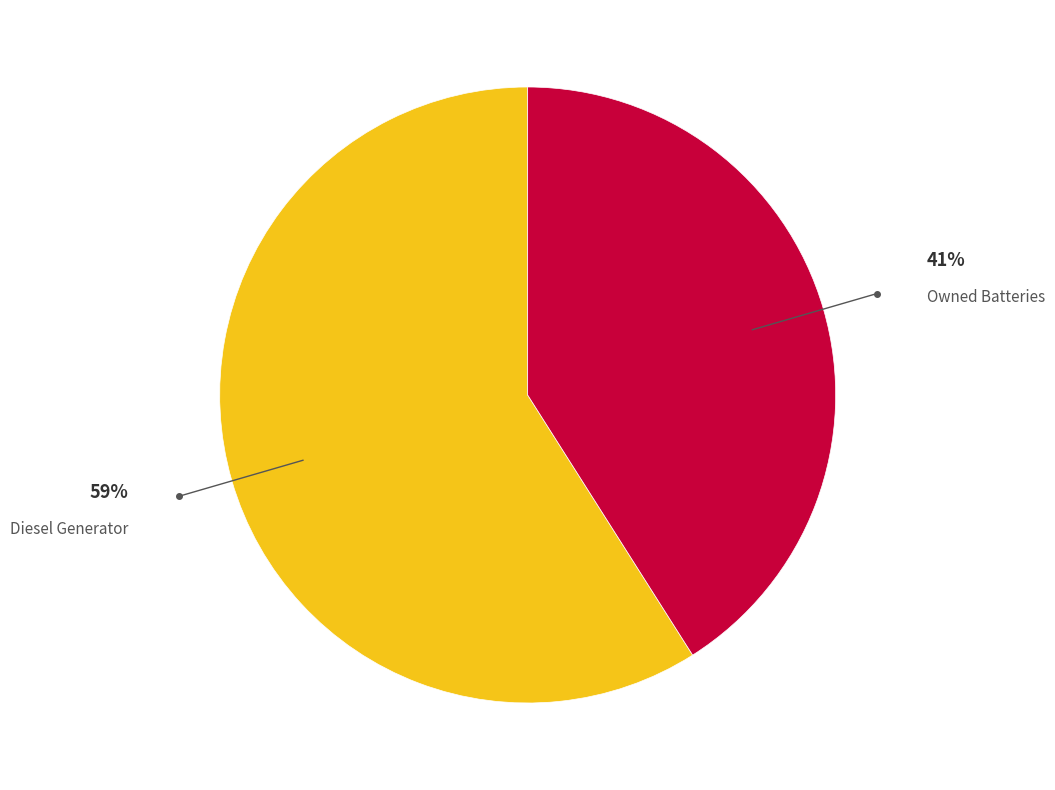

Does any single category account for the majority?

Yes